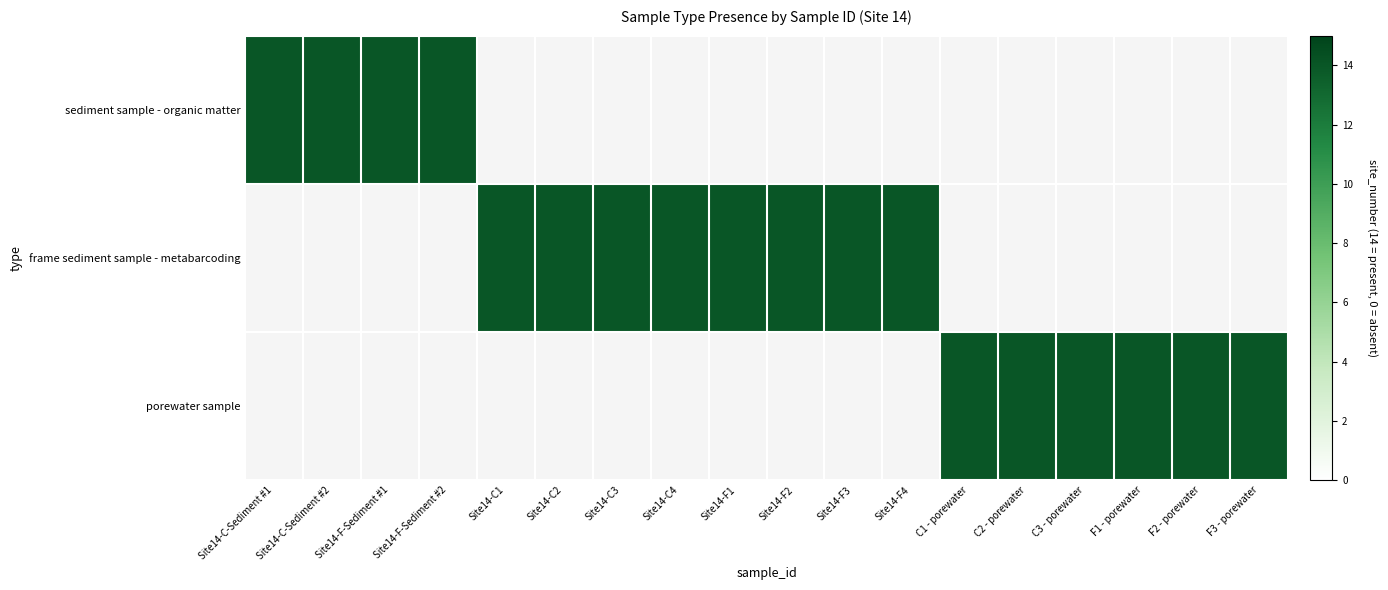

List the labels in order of frame sediment sample - metabarcoding value, largest first.

Site14-C1, Site14-C2, Site14-C3, Site14-C4, Site14-F1, Site14-F2, Site14-F3, Site14-F4, Site14-C-Sediment #1, Site14-C-Sediment #2, Site14-F-Sediment #1, Site14-F-Sediment #2, C1 - porewater, C2 - porewater, C3 - porewater, F1 - porewater, F2 - porewater, F3 - porewater